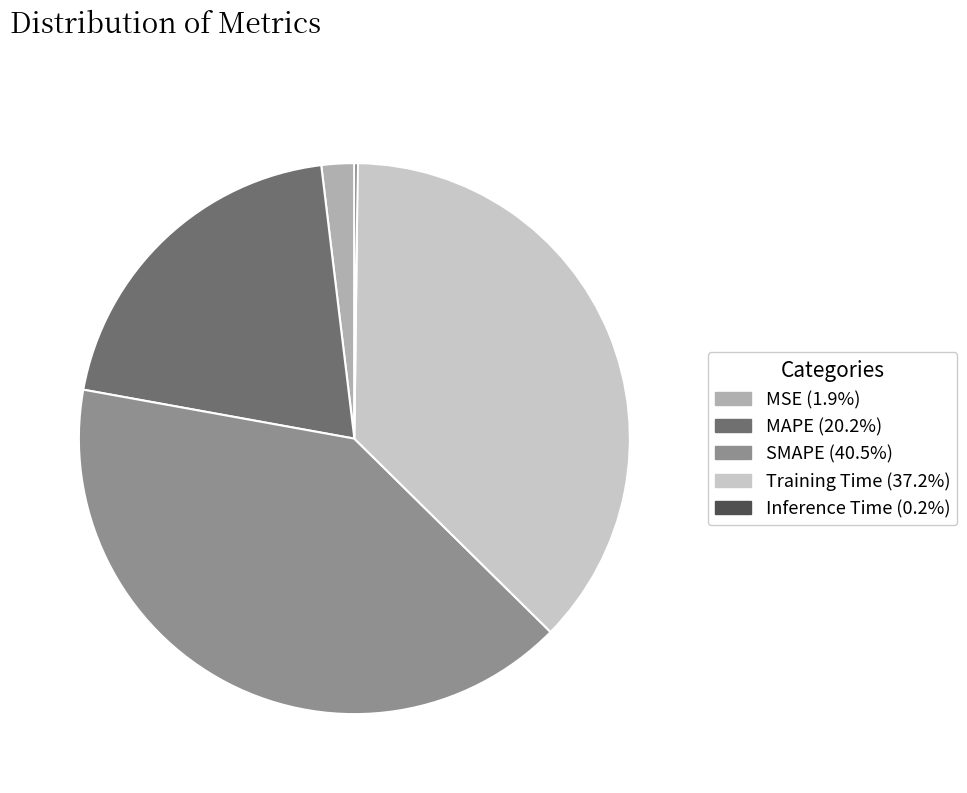

Do MAPE and SMAPE together represent more than half of the pie?

Yes